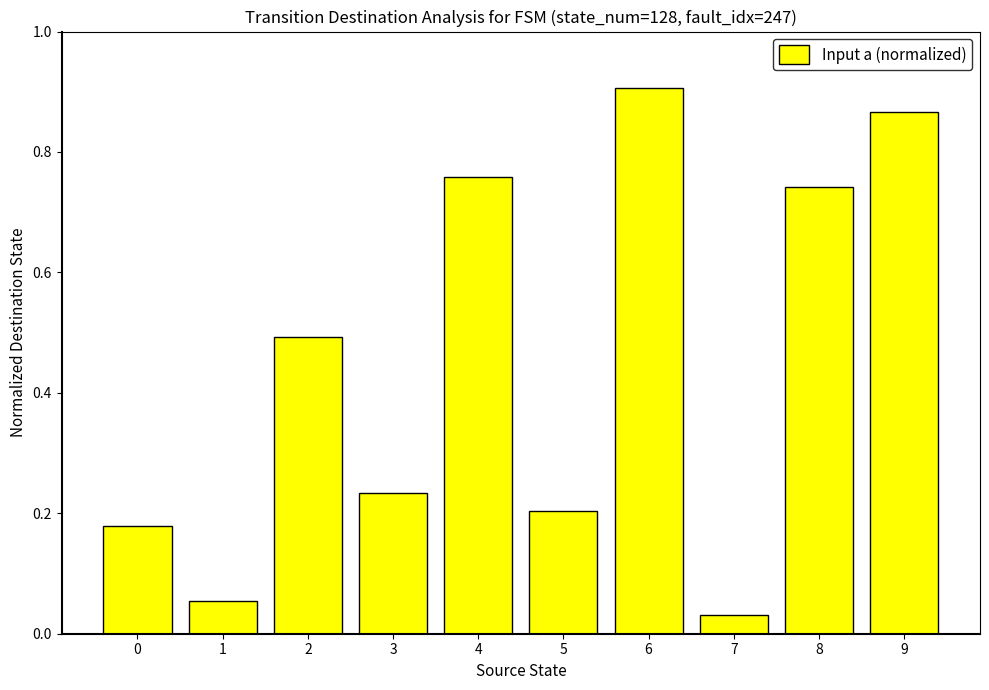

What is the change in value from 2 to 7?

-0.5